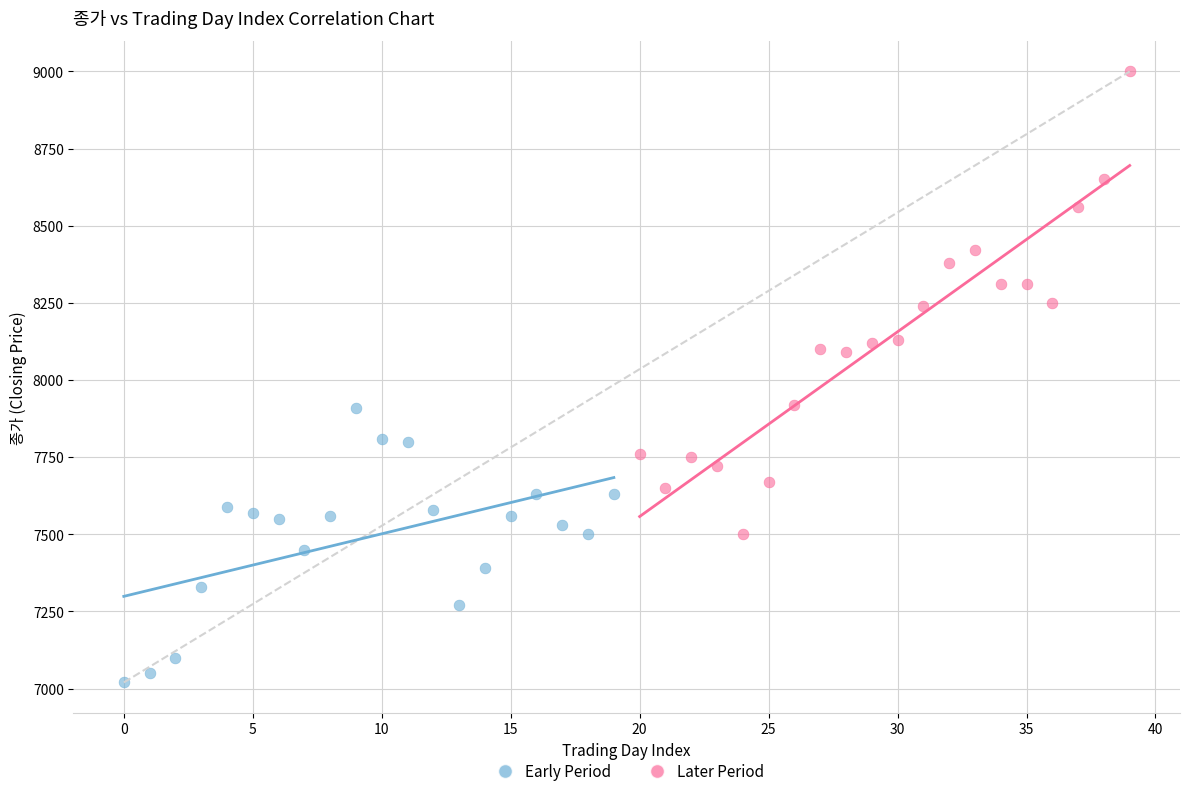

Which series contains the highest Y value?

Later Period